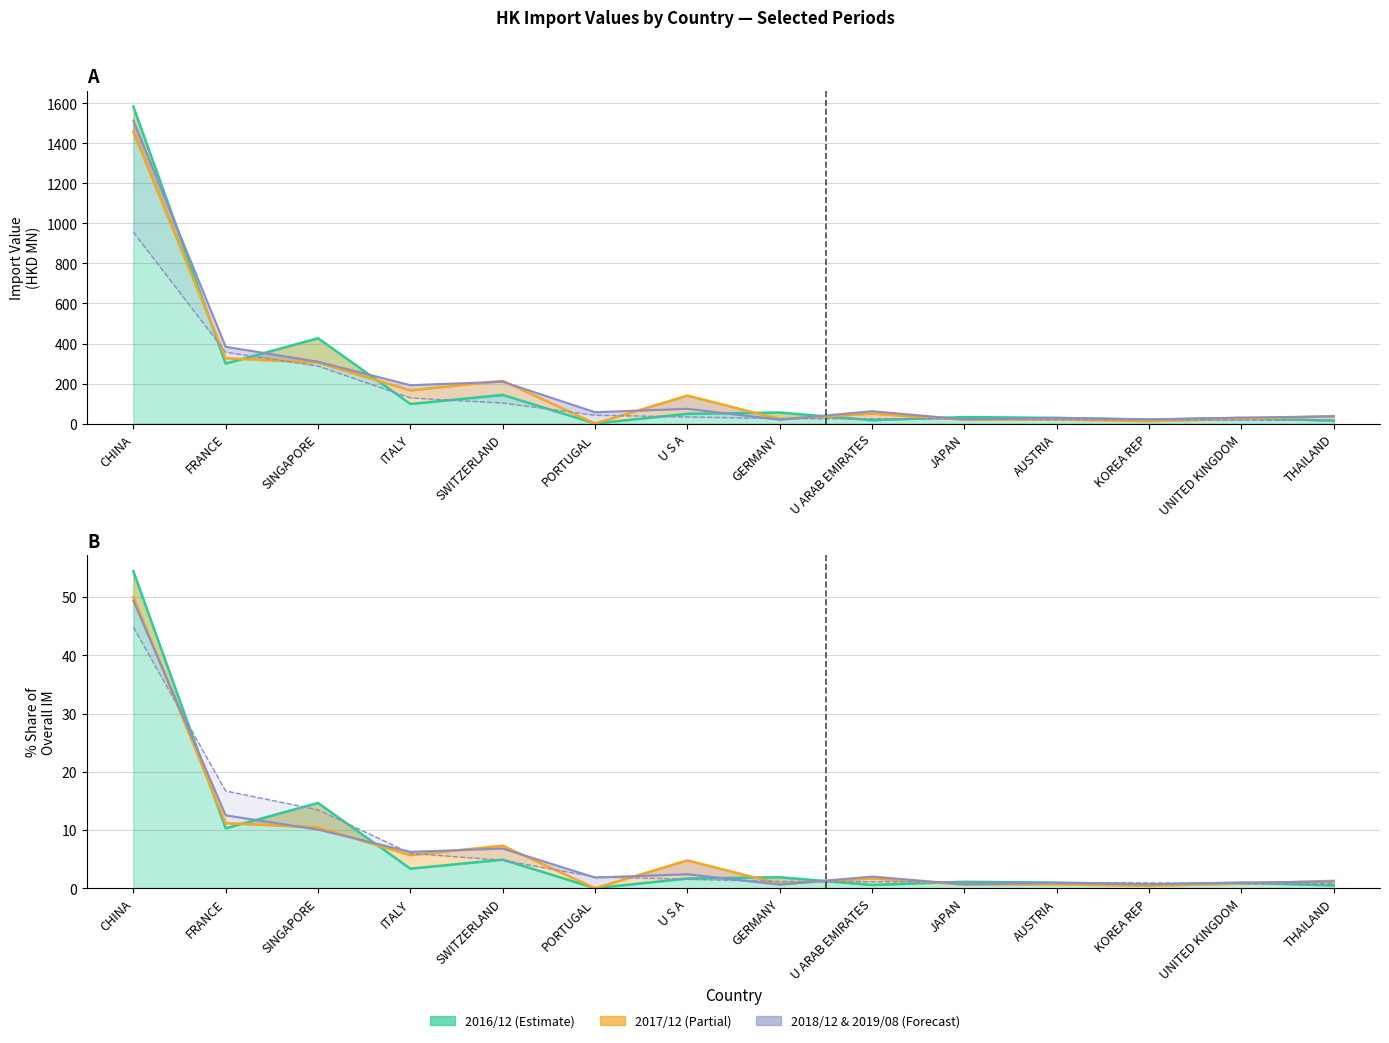

At which category is the sum across all series the highest?

CHINA